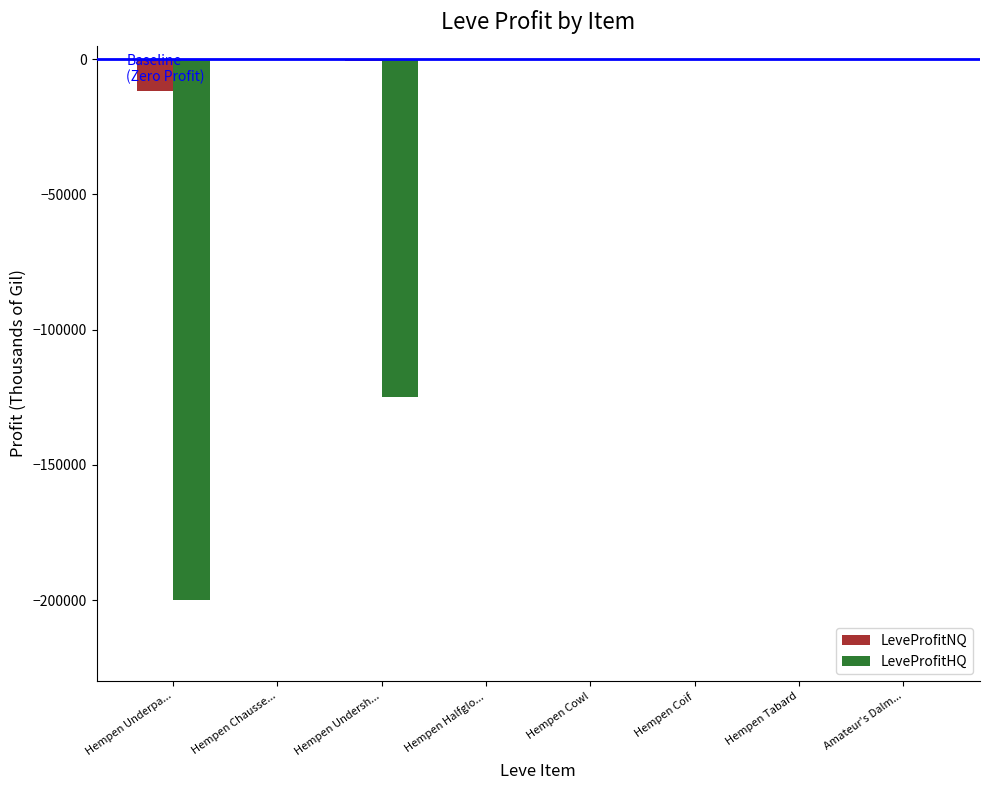

What is the sum of all LeveProfitHQ values?

-325108.9